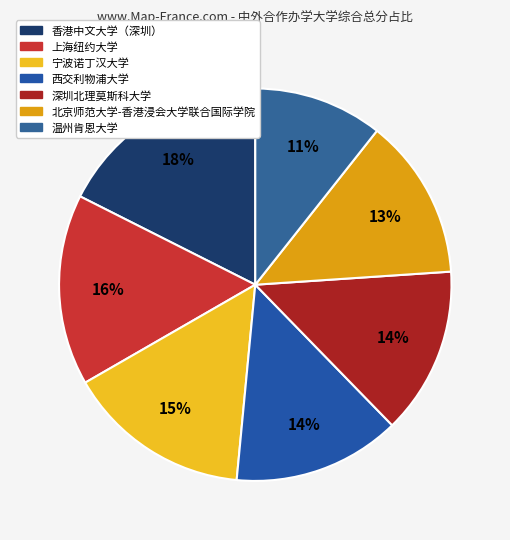

Is there any slice that represents more than half of the pie?

No